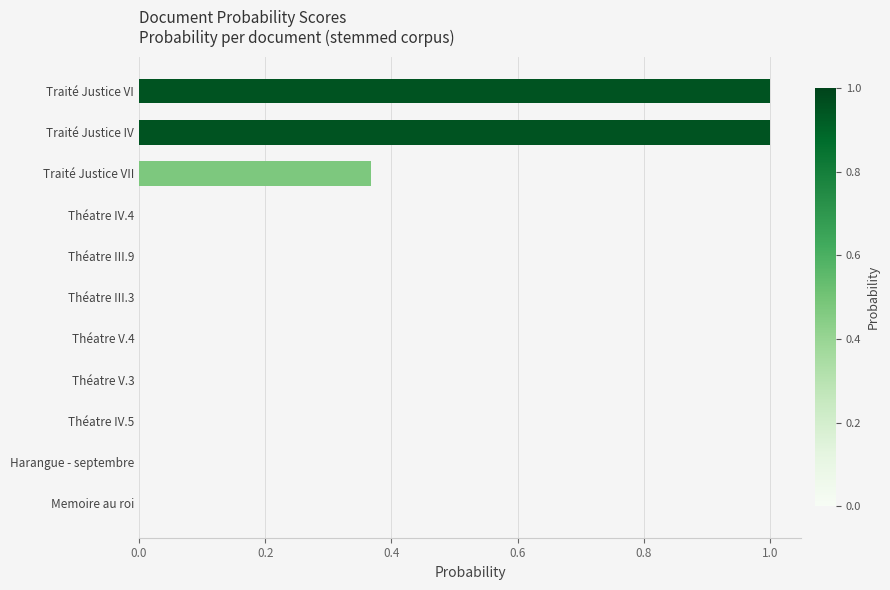

Is it true that the value at Théatre IV.4 is 0.0?

True